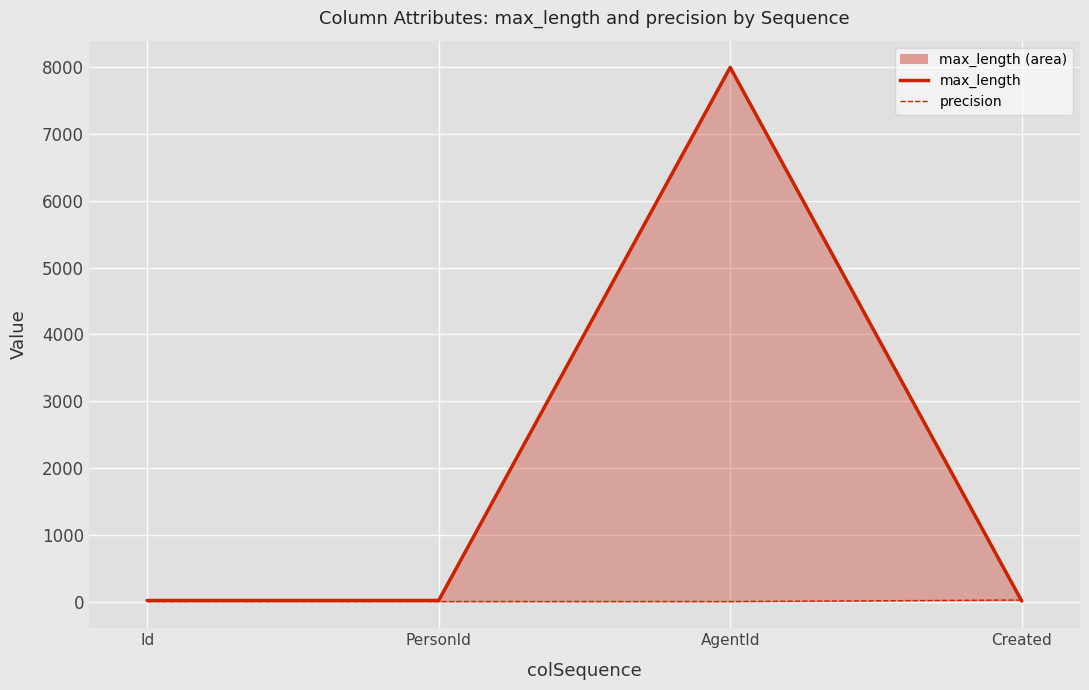

Between which two adjacent categories do precision line and max_length line first intersect?

AgentId and Created